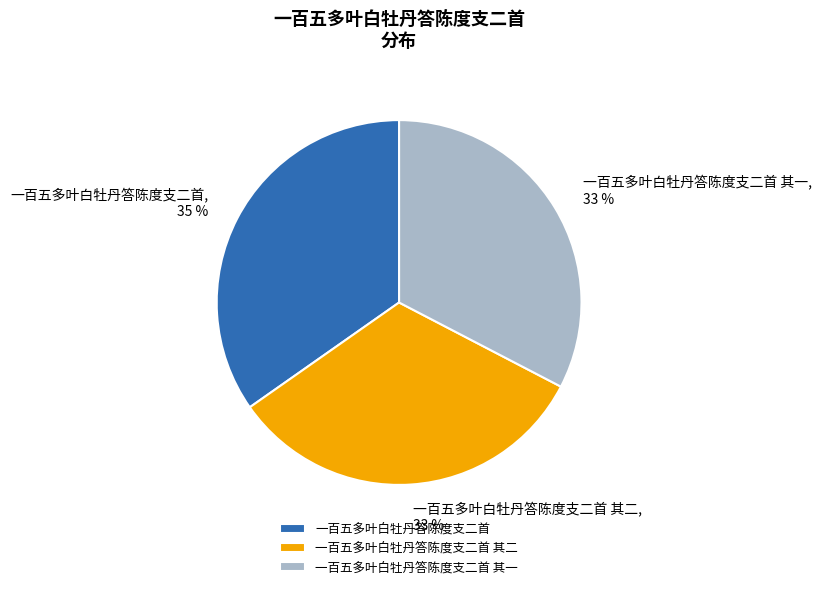

Is the sum of 一百五多叶白牡丹答陈度支二首 其二 and 一百五多叶白牡丹答陈度支二首 其一 greater than half?

Yes